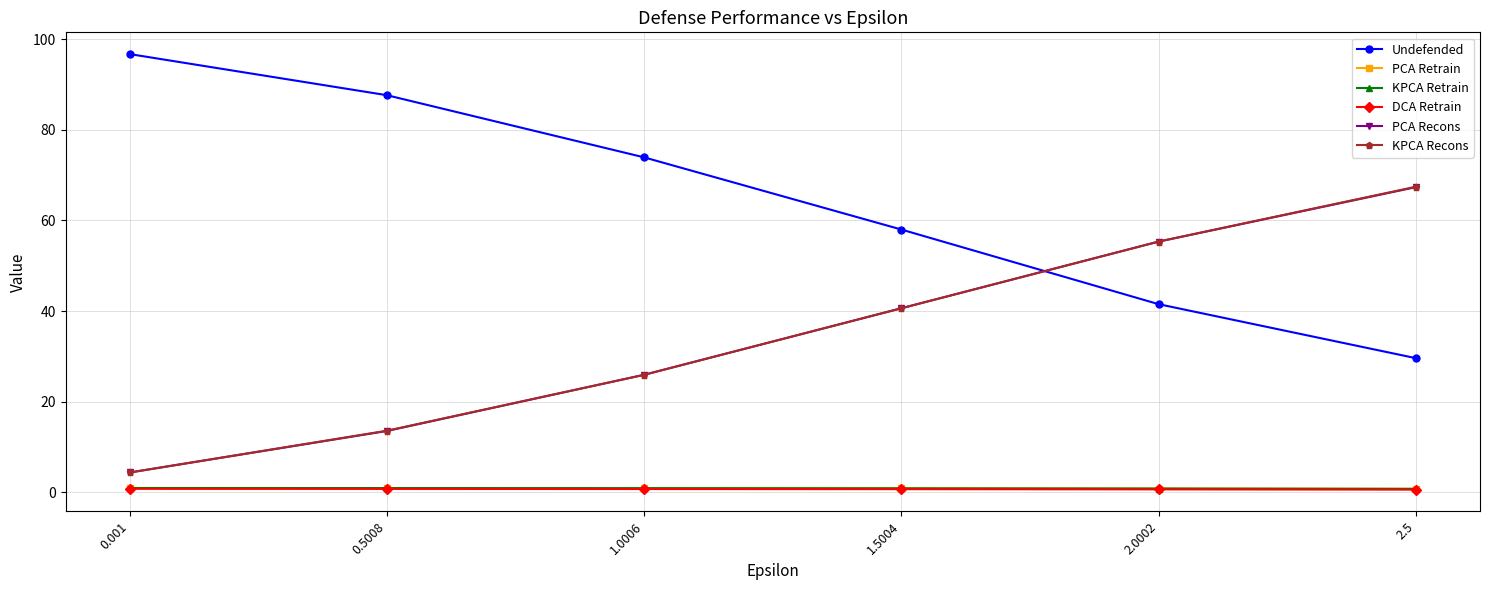

The value of KPCA Retrain at 2.5 is 0.8. True or false?

True